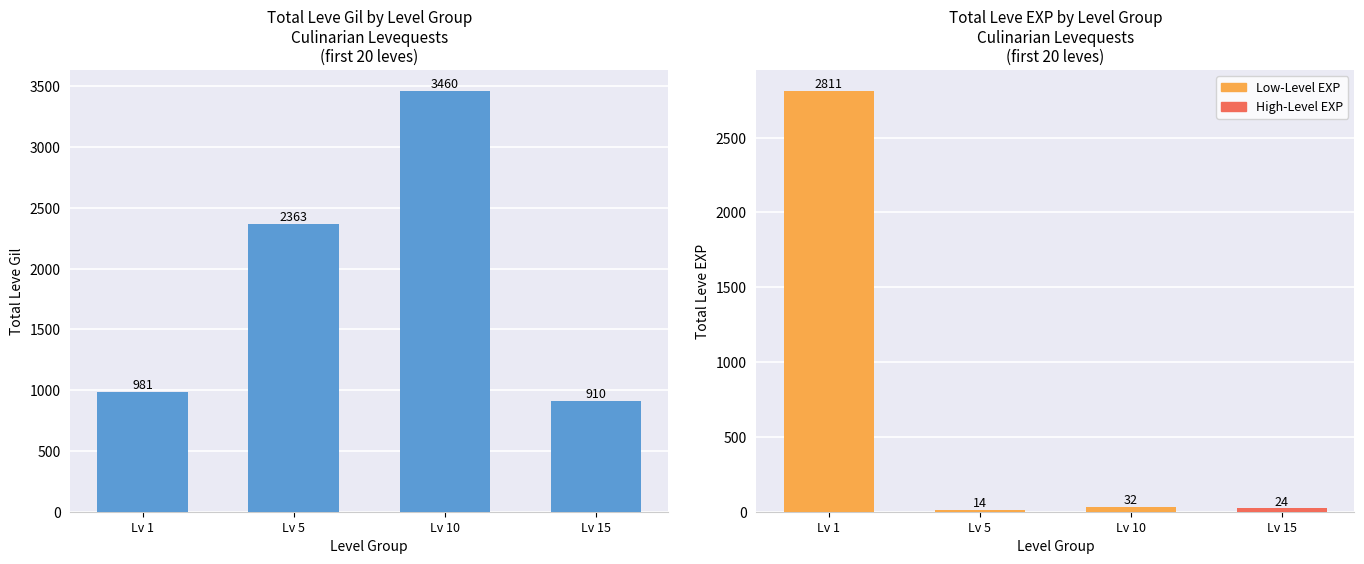

Rank the categories by value from lowest to highest.

Lv 15, Lv 1, Lv 5, Lv 10